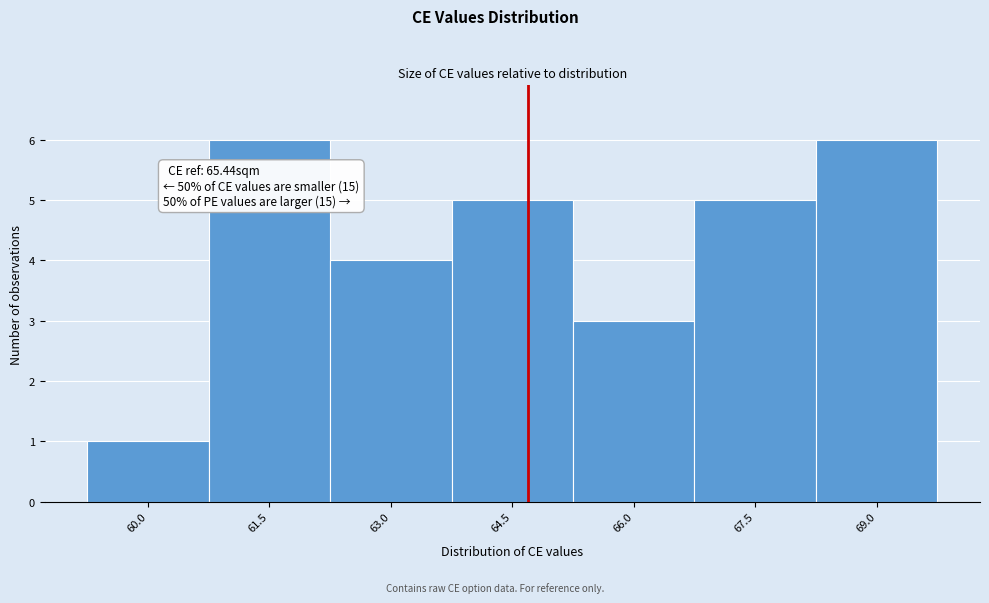

Reading left to right, what are all the values shown in this chart?

1	6	4	5	3	5	6